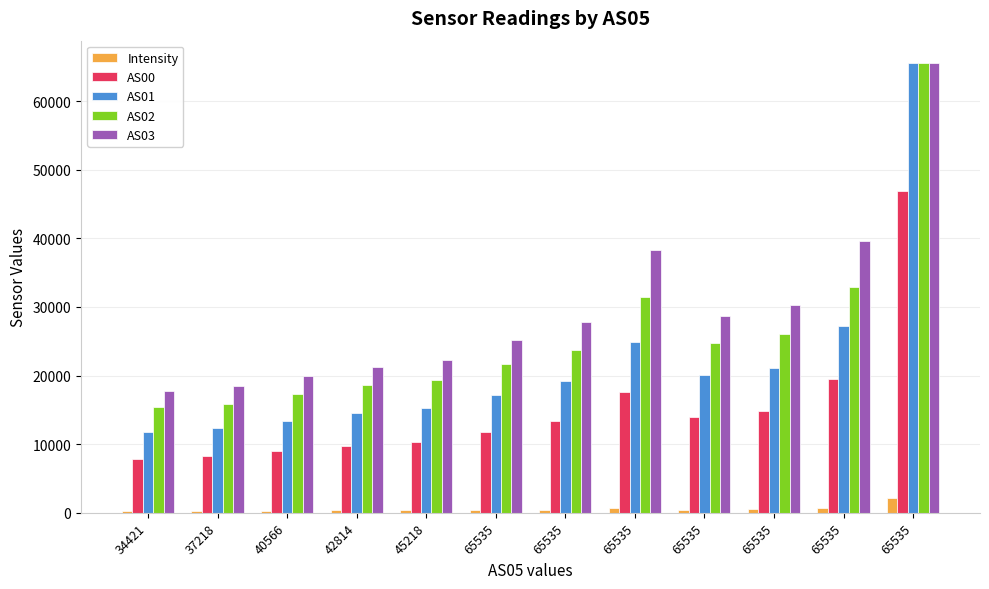

How many data points in Intensity are above 441?

6